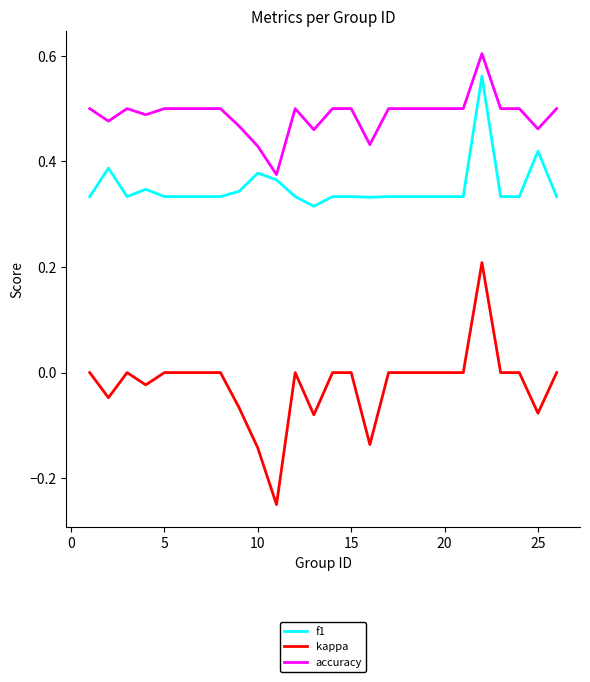

Which series has the largest range (max minus min)?

kappa